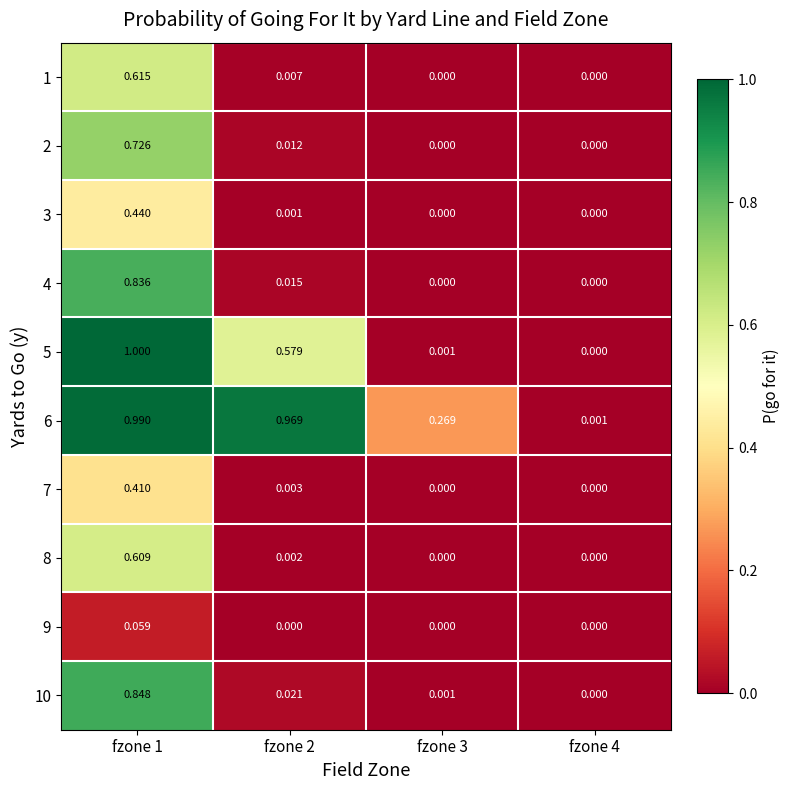

At which category is the sum across all series the highest?

fzone 1